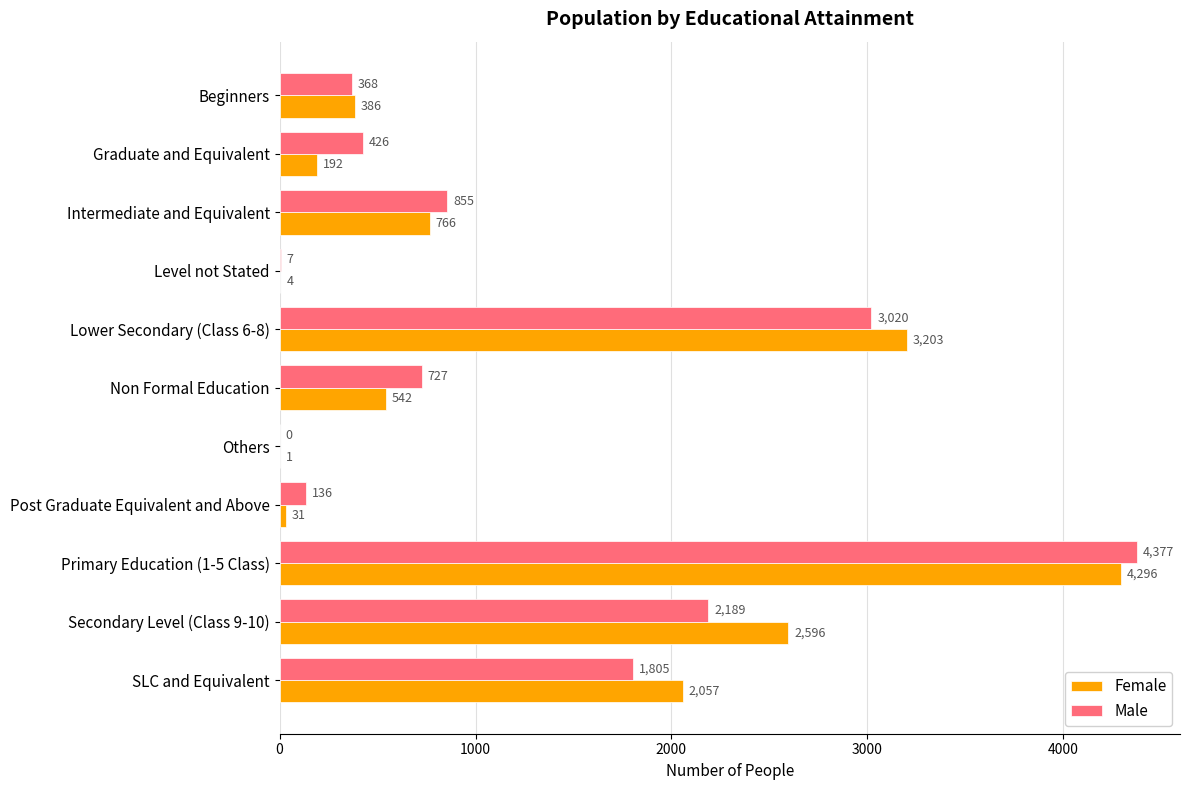

What is the highest value of the Male series?

4377